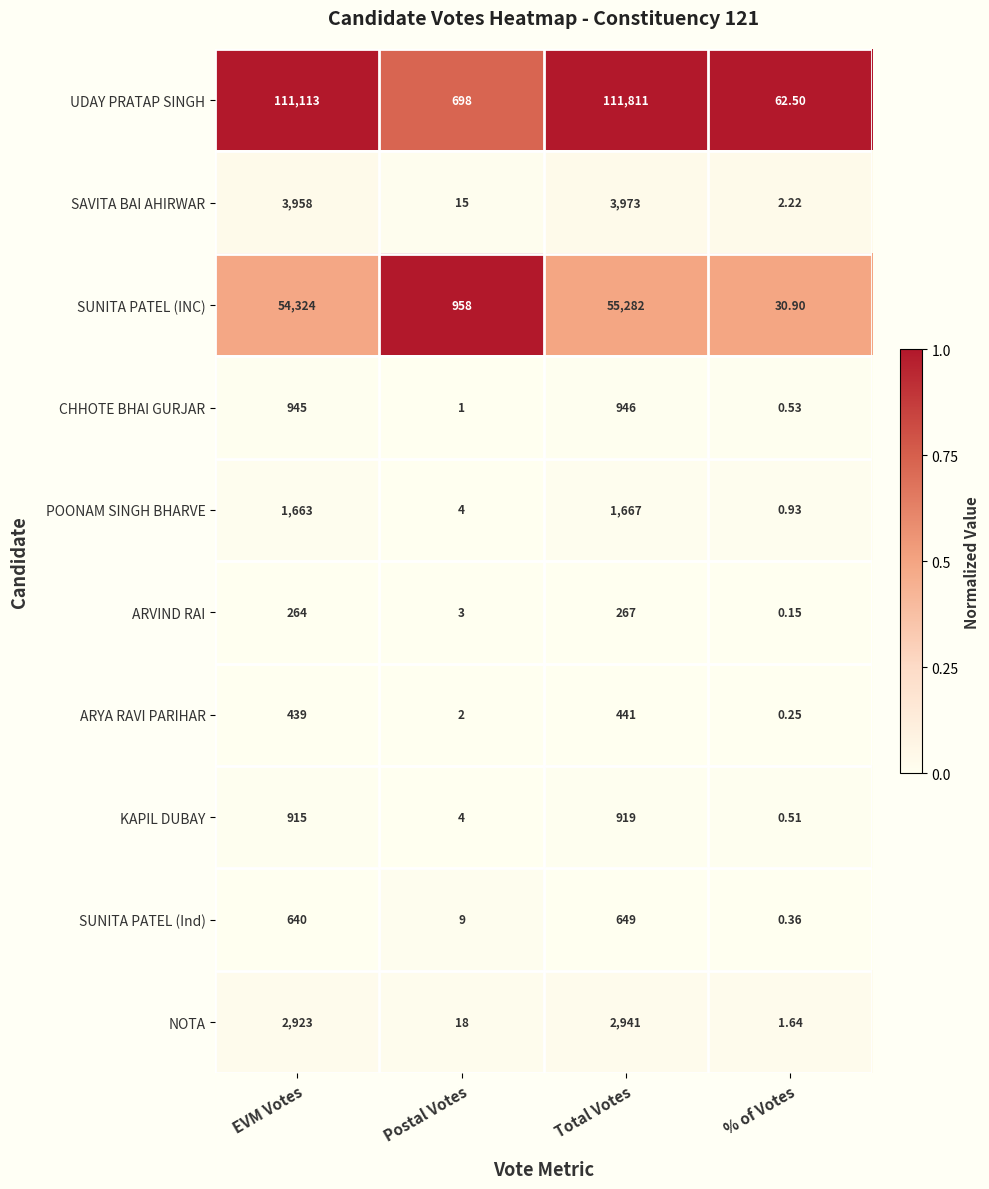

Which series has the largest total across all categories?

UDAY PRATAP SINGH